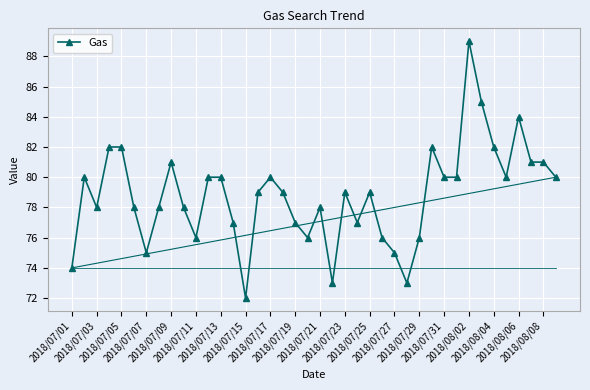

How many series are shown in this chart?

1